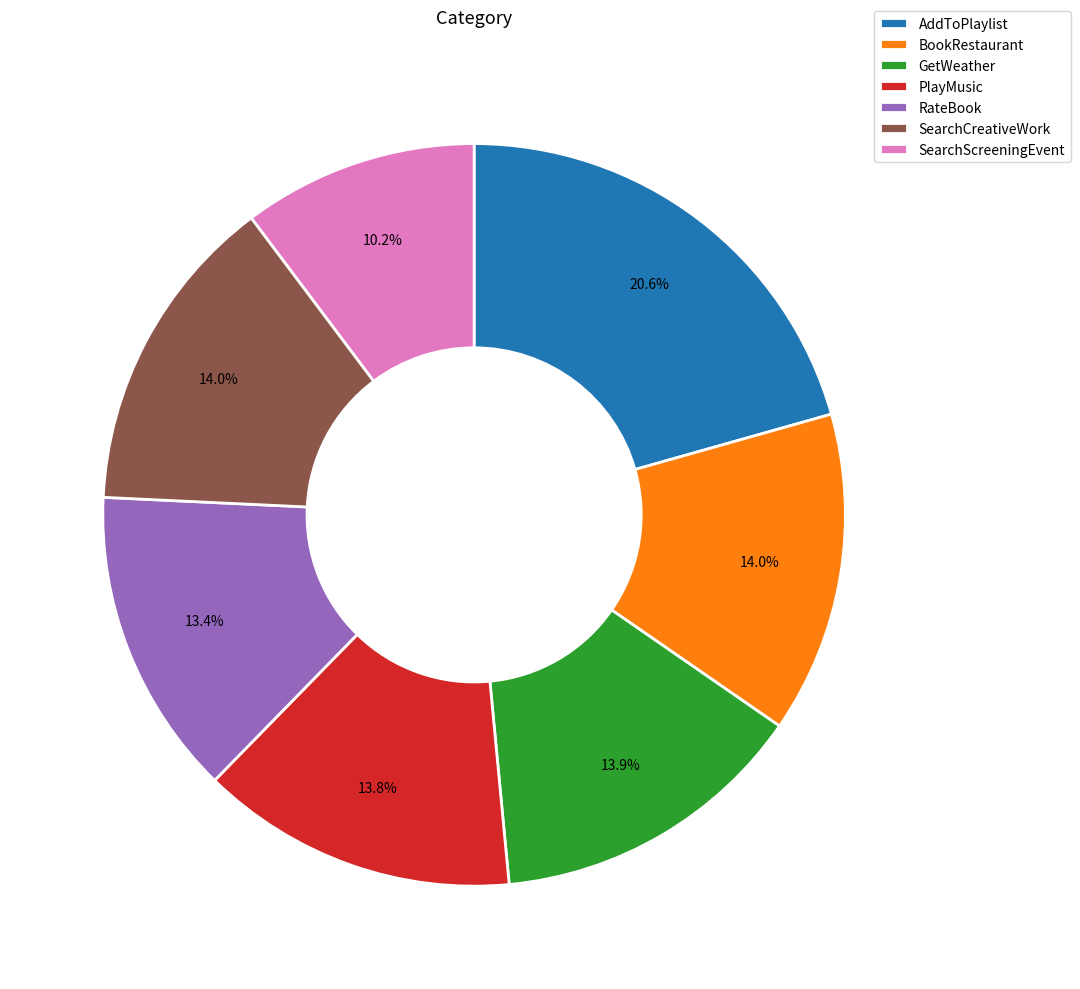

Is it true that BookRestaurant is 1% of the pie?

False